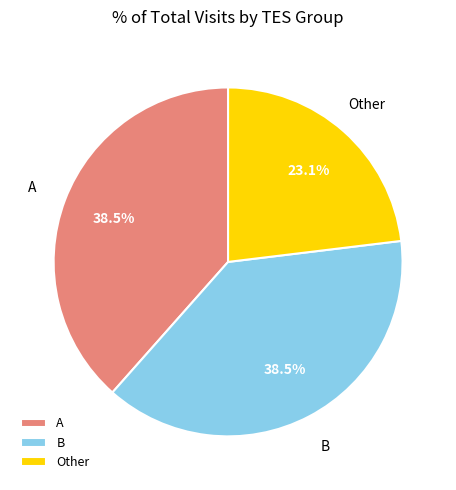

Does any single category account for the majority?

No